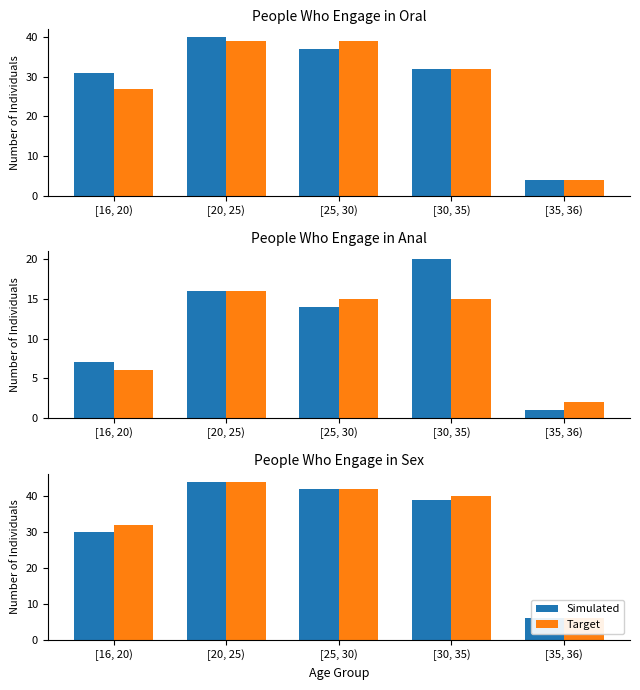

What is the label of the 2nd bar from the right?

[30, 35)